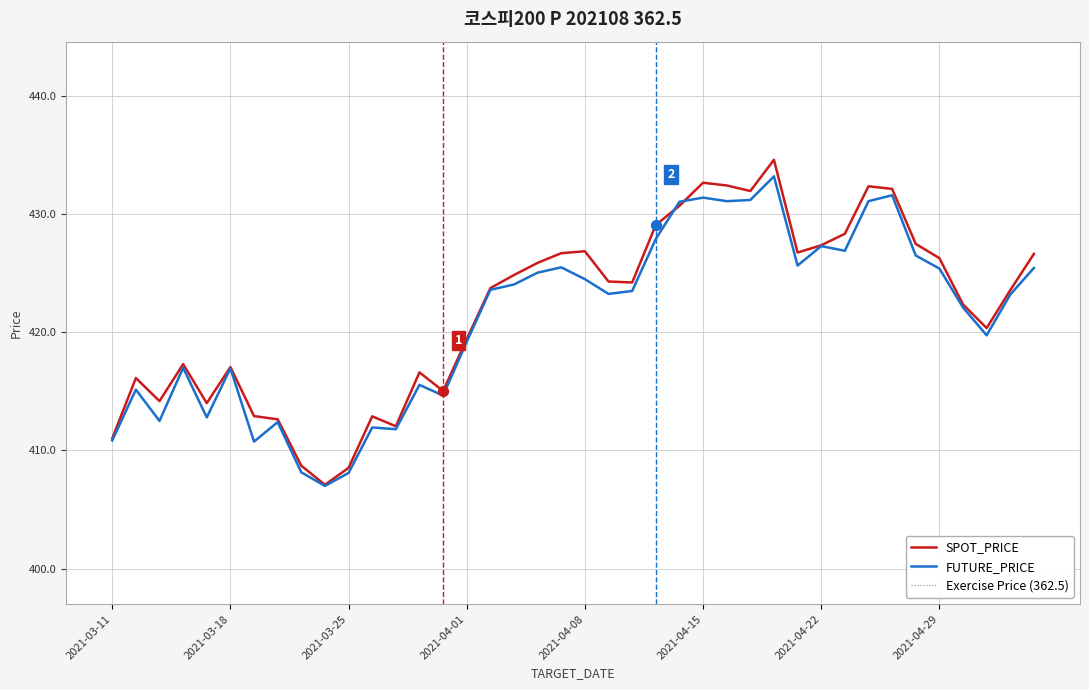

Which series has the largest total across all categories?

SPOT_PRICE